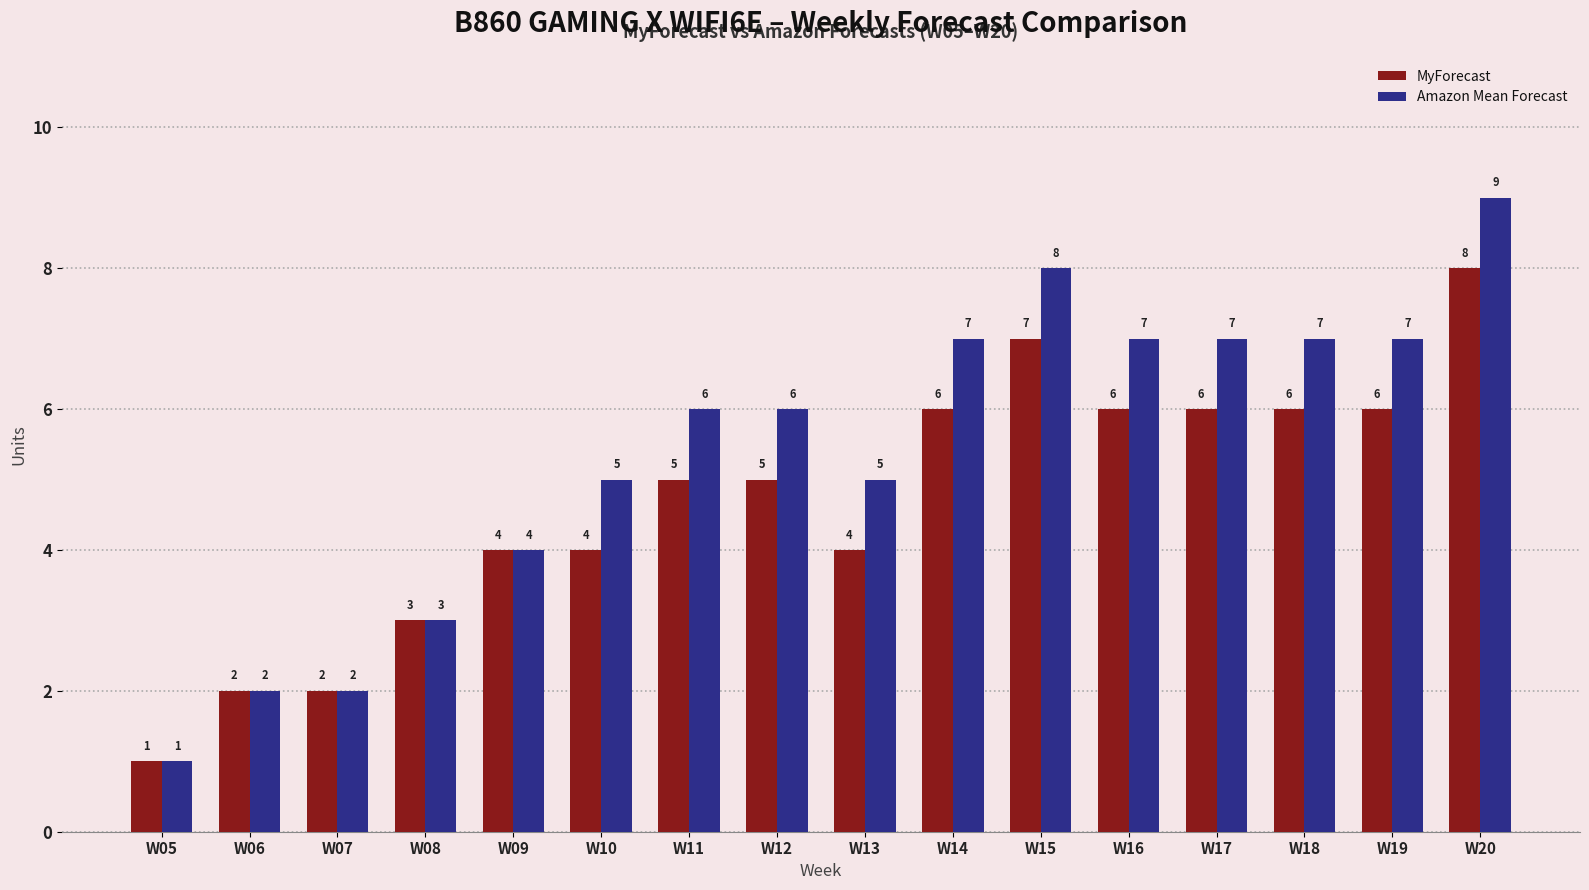

Reading left to right, list all the values displayed in this chart.

MyForecast: W05=1	W06=2	W07=2	W08=3	W09=4	W10=4	W11=5	W12=5	W13=4	W14=6	W15=7	W16=6	W17=6	W18=6	W19=6	W20=8
Amazon Mean Forecast: W05=1	W06=2	W07=2	W08=3	W09=4	W10=5	W11=6	W12=6	W13=5	W14=7	W15=8	W16=7	W17=7	W18=7	W19=7	W20=9